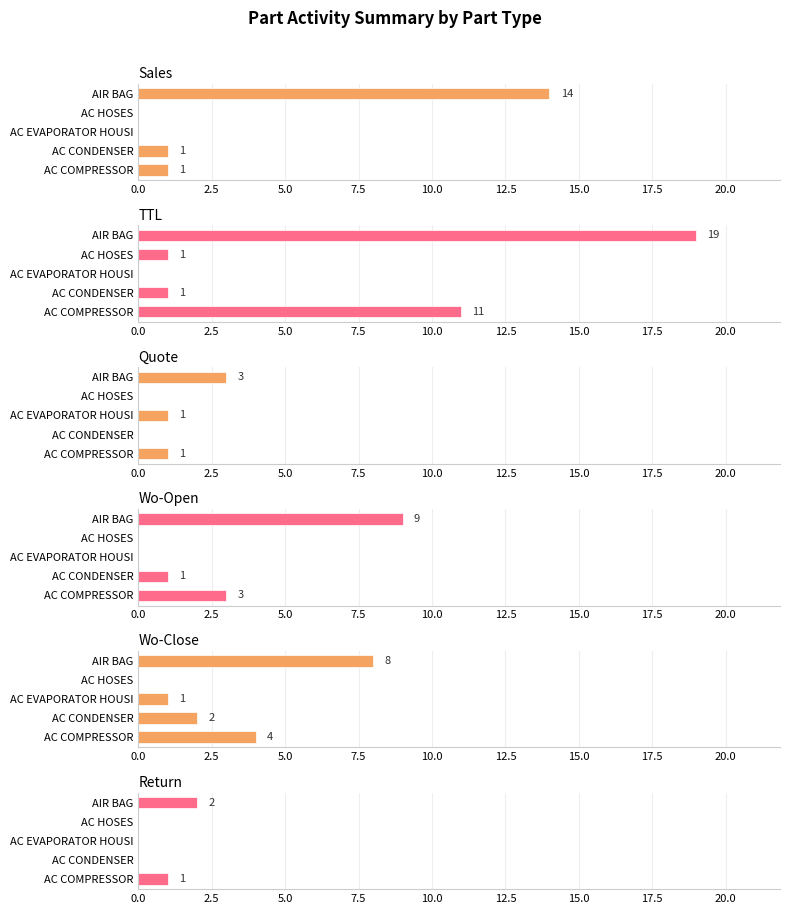

What are all the series names shown in the legend?

Sales, TTL, Quote, Wo-Open, Wo-Close, Return